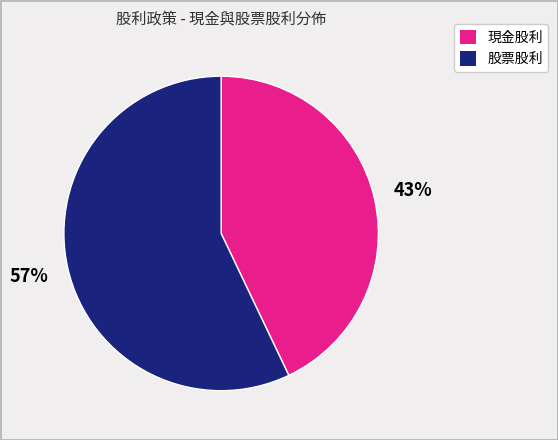

How many slices are in this pie chart?

2